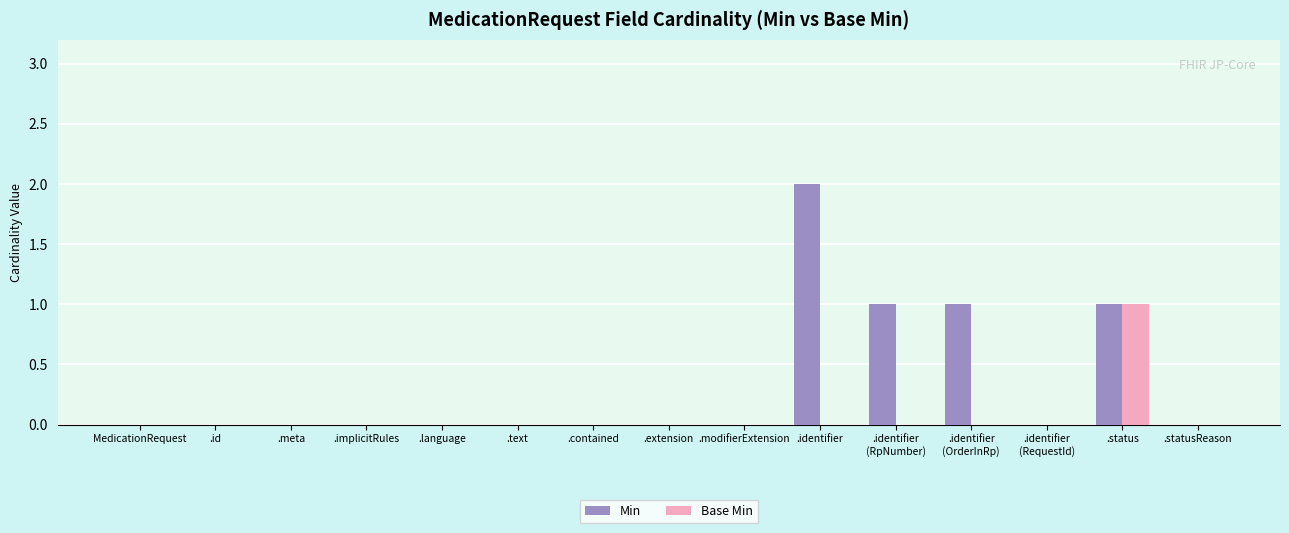

Which series has the largest total across all categories?

Min